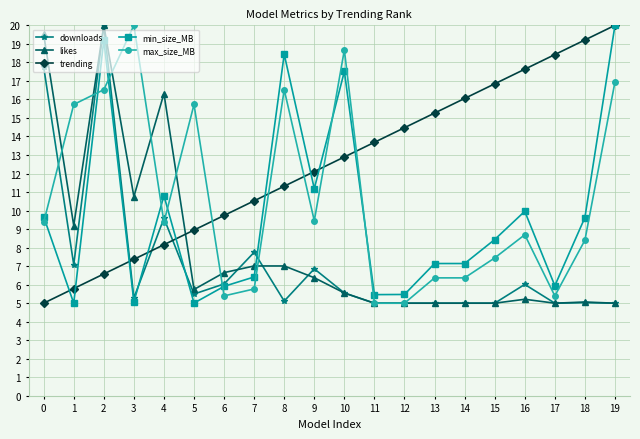

What are all the series names shown in the legend?

downloads, likes, trending, min_size_MB, max_size_MB